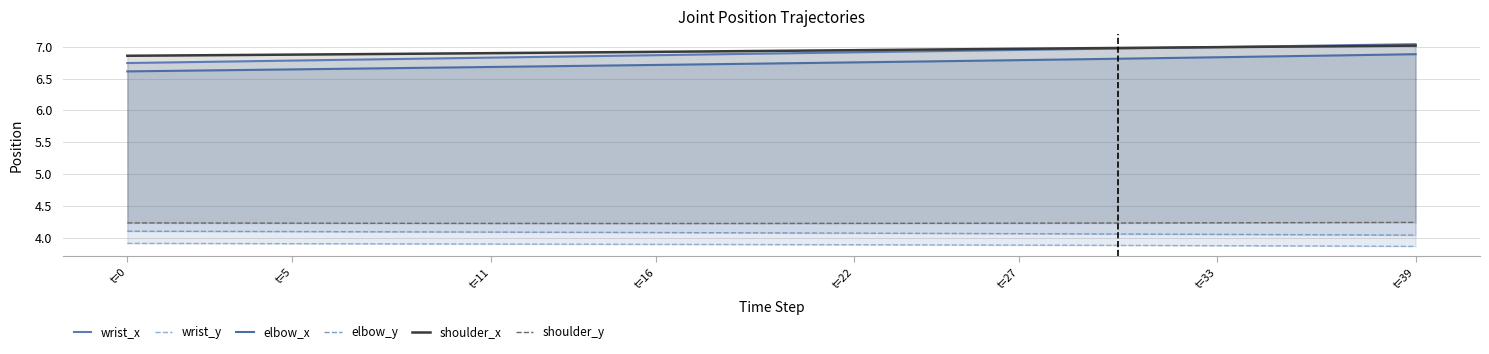

Does the chart display data point markers on the line(s)?

No